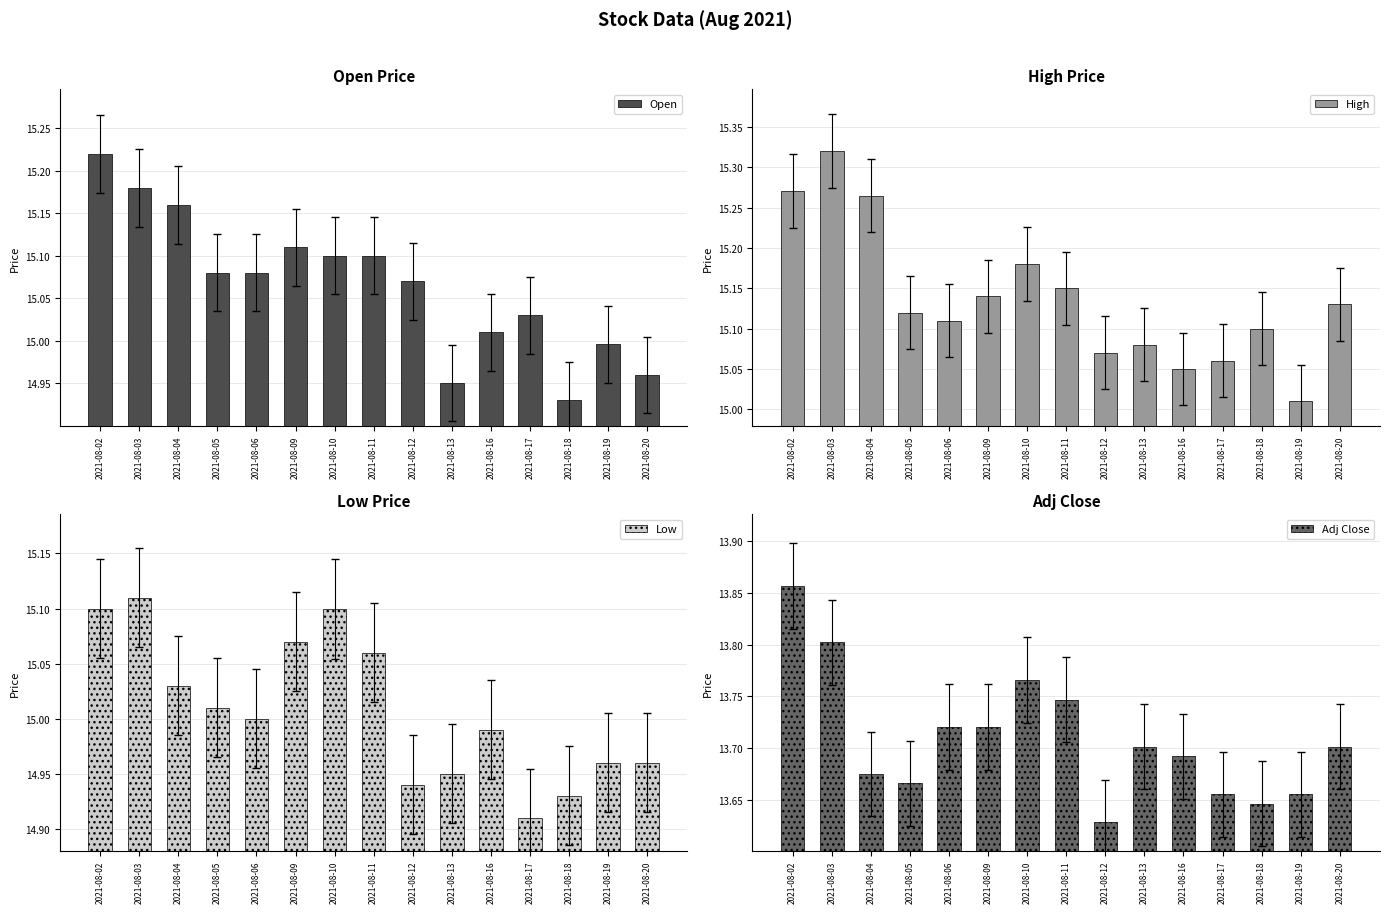

What is the lowest value of the Adj Close series?

13.6